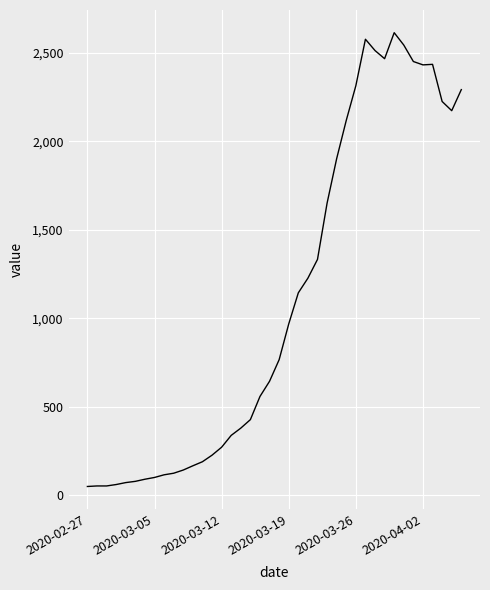

What is the greatest value displayed?

2615